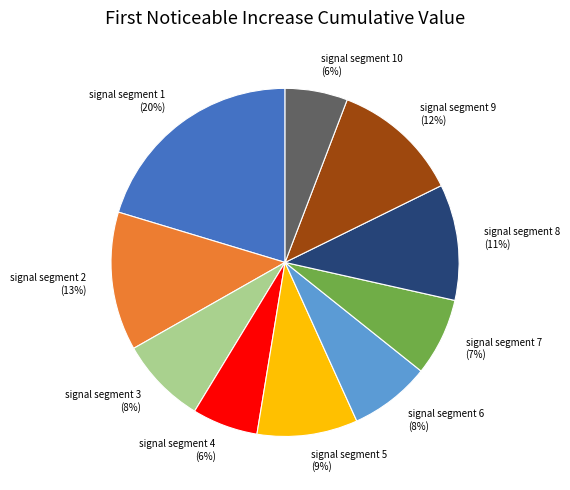

How many segments does this pie chart have?

10